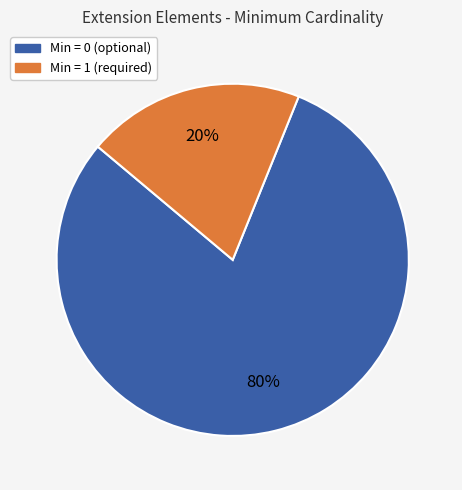

To the nearest percent, what is the difference between the largest and smallest slice percentages?

60%